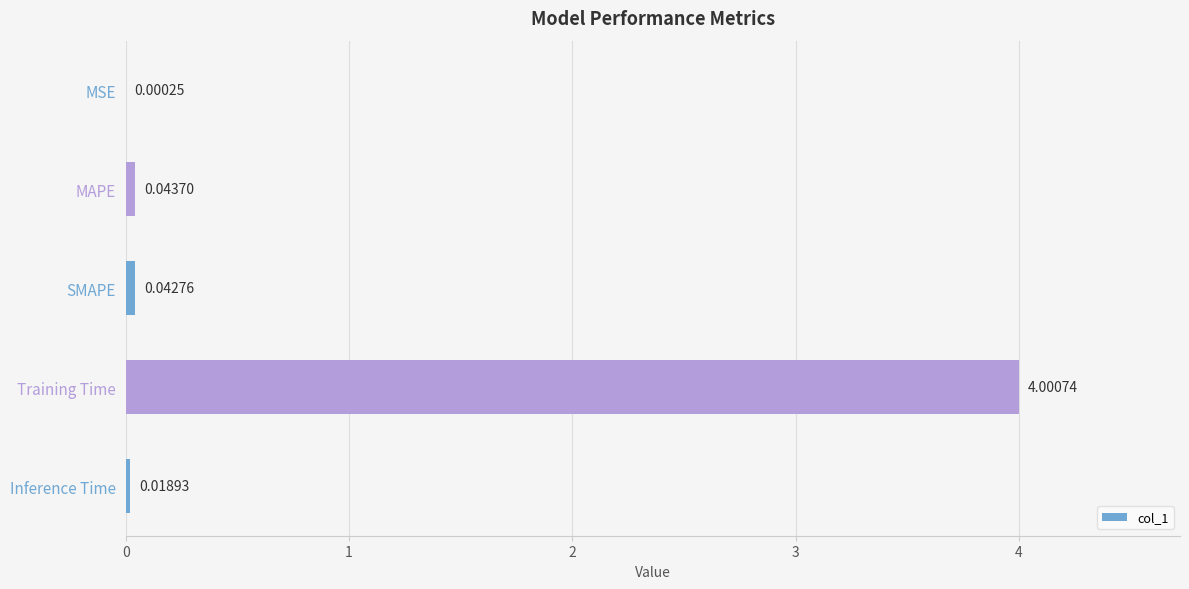

What is the maximum value shown in the chart?

4.0